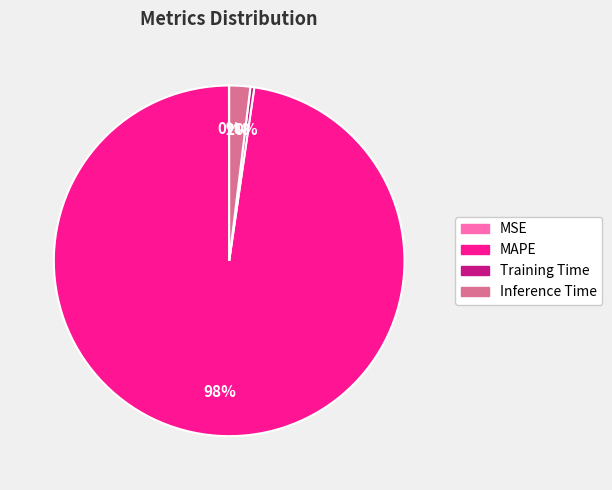

Do Training Time and Inference Time together represent more than half of the pie?

No